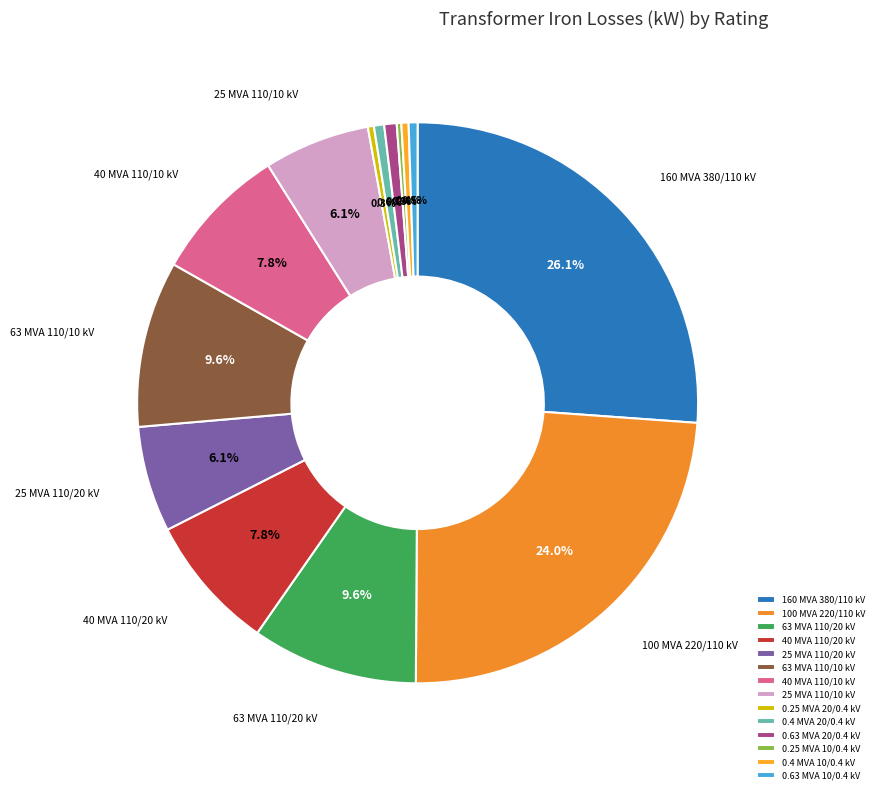

To the nearest percent, what is the average slice percentage?

7%